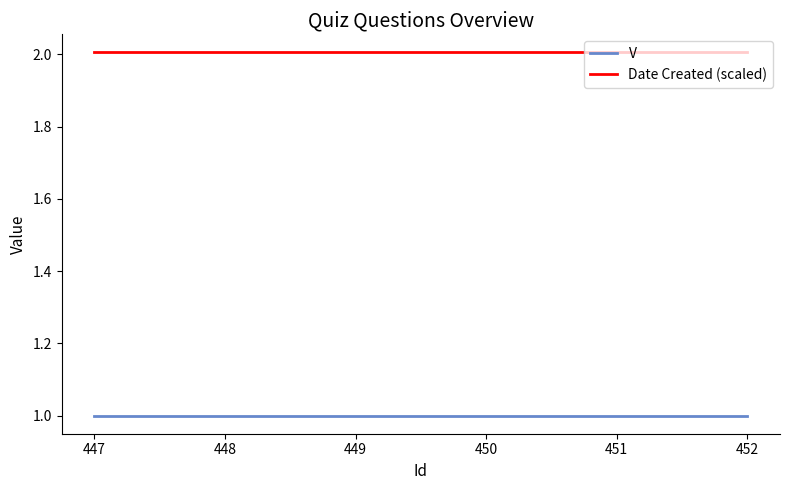

Is this an area chart (filled region under the line)?

No